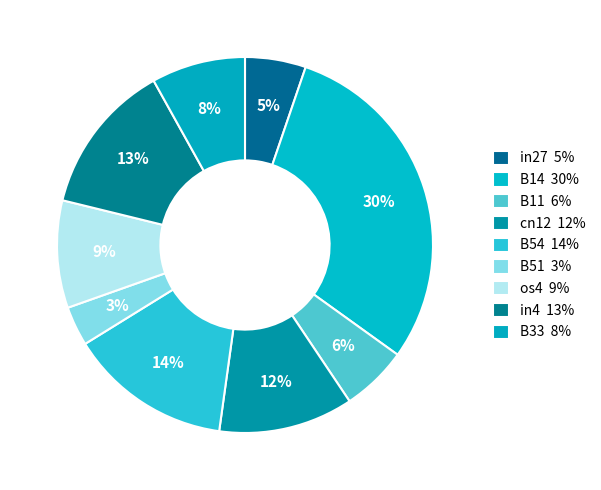

To the nearest percent, what is the combined percentage of B14 and os4?

39%